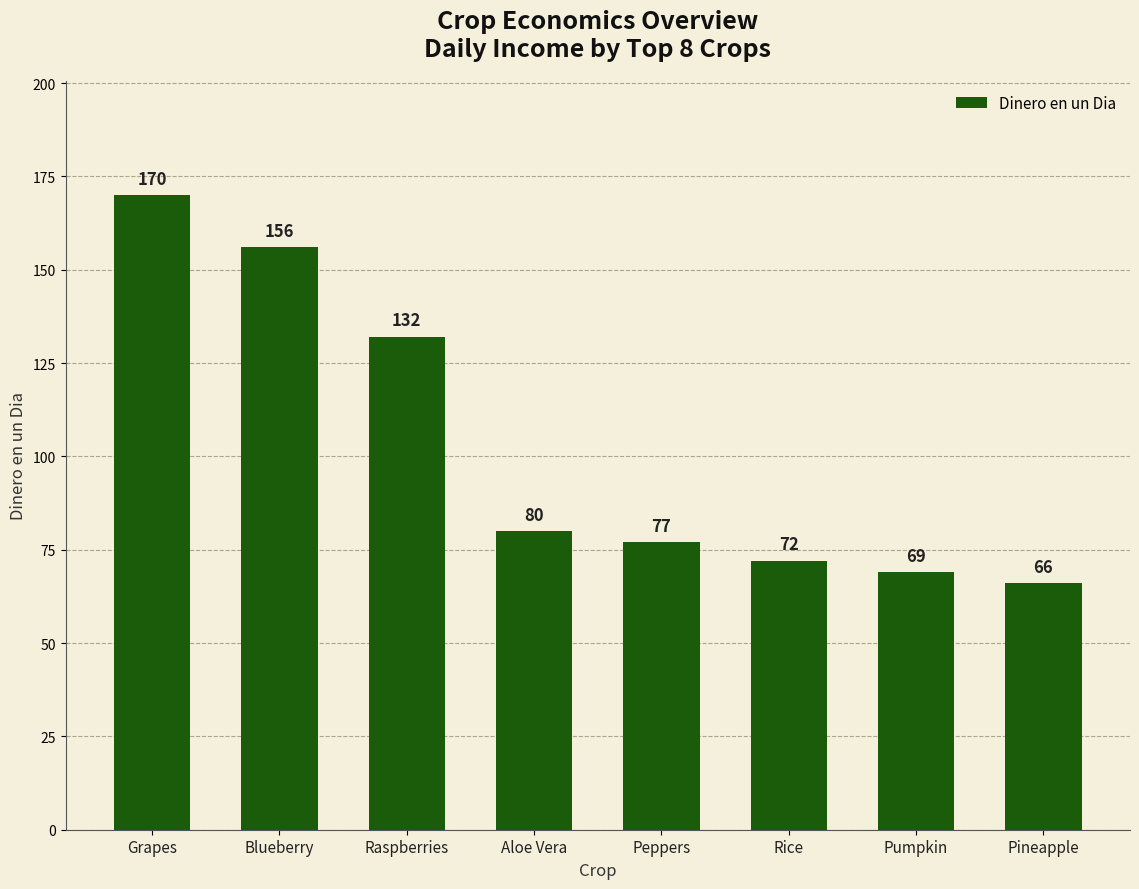

What is the label of the 1st bar from the right?

Pineapple